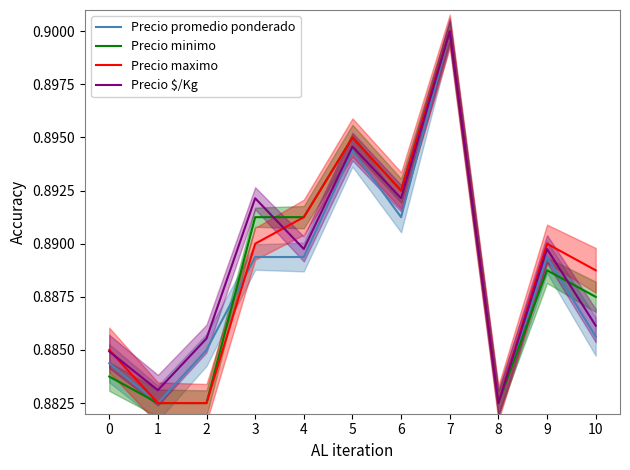

Rank the categories by Precio $/Kg value from lowest to highest.

8, 1, 0, 2, 10, 4, 9, 3, 6, 5, 7